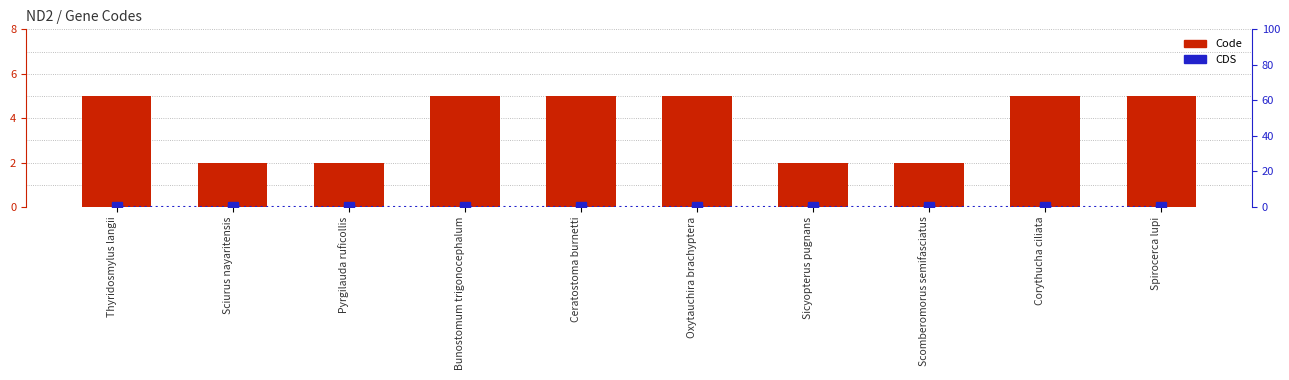

Which series has the largest range (max minus min)?

Code